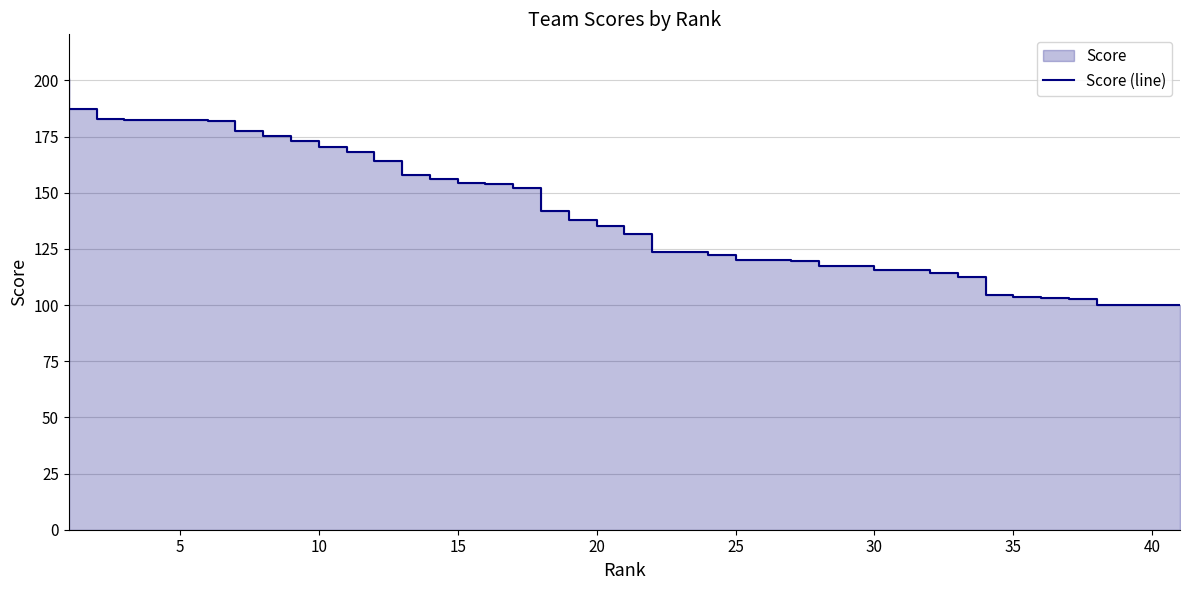

The chart shows a value of 179.4 at 28. True or false?

False